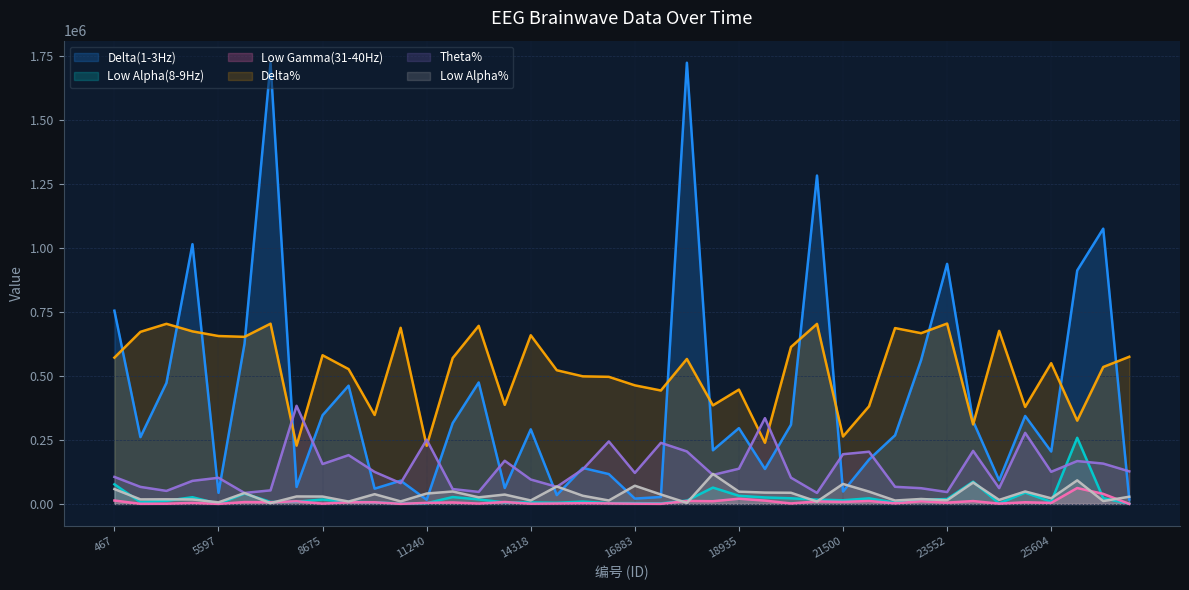

How many lines are shown in the chart?

6